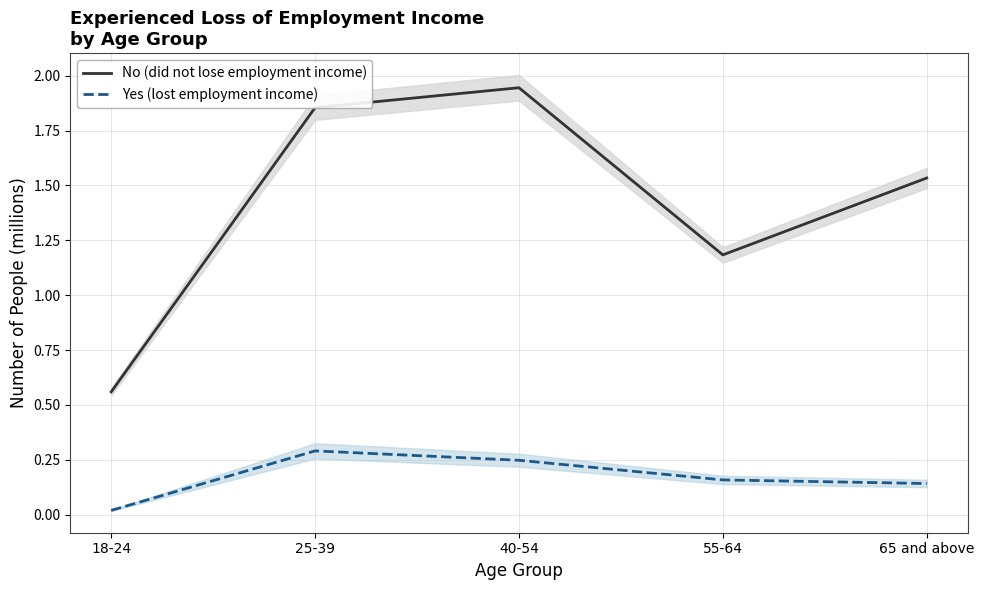

At which label does No (did not lose employment income) reach its peak?

40-54